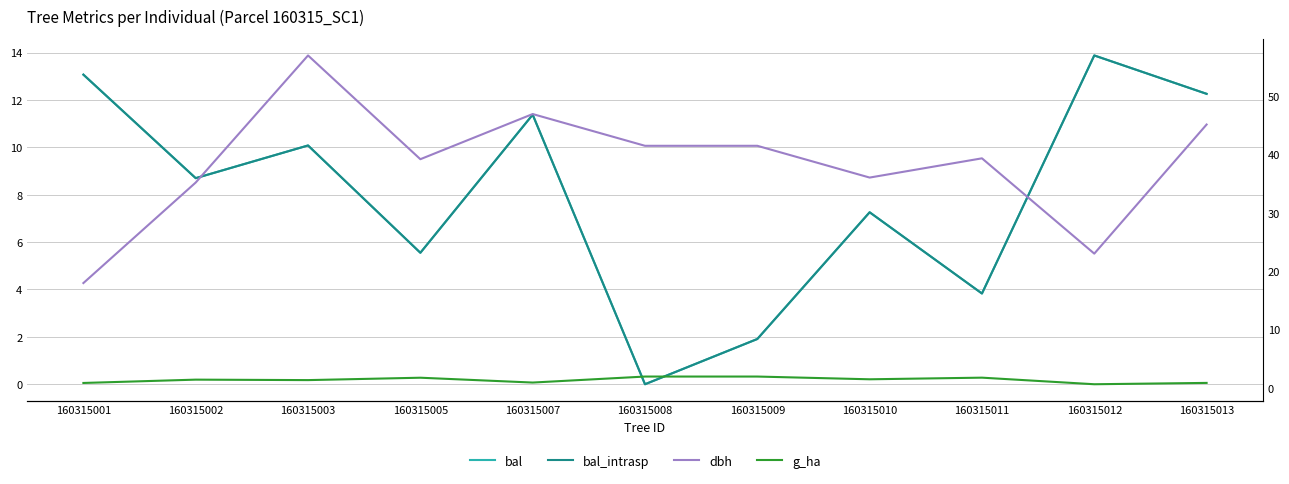

At how many categories does at least one series exceed 20?

10